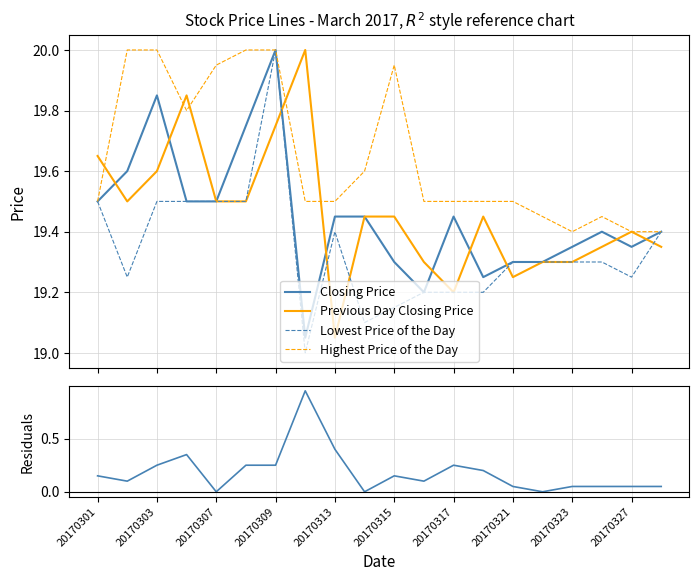

What is the maximum value for Closing Price?

20.0